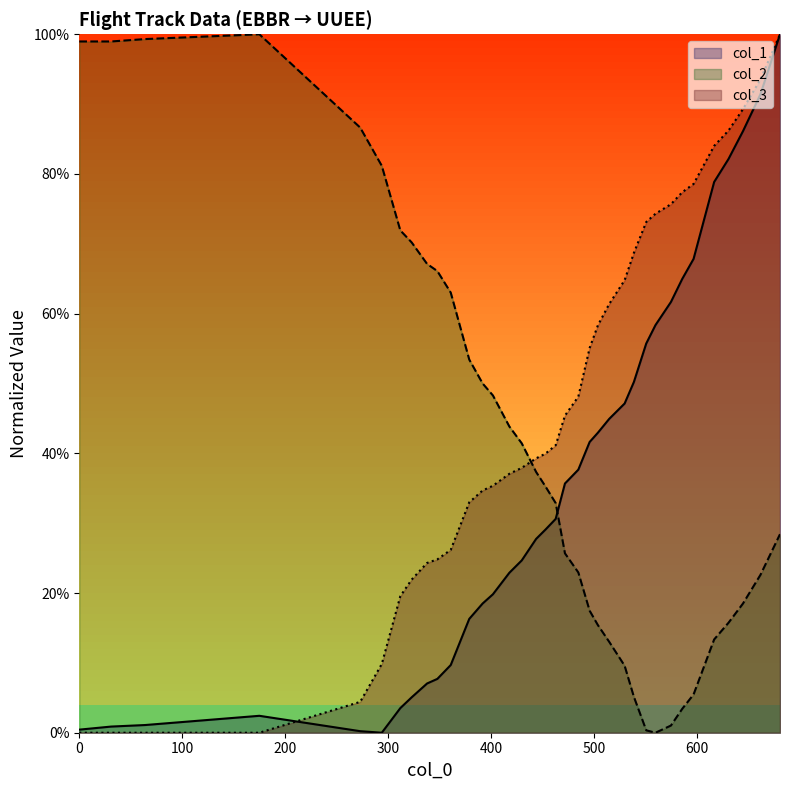

Reading left to right, what are all the values shown in this chart?

col_1: 0.0	0.0	0.0	0.0	0.0	0.0	0.0	0.1	0.1	0.1	0.1	0.2	0.2	0.2	0.2	0.2	0.3	0.3	0.3	0.4	0.4	0.4	0.4	0.4	0.5	0.5	0.6	0.6	0.6	0.6	0.7	0.8	0.8	0.9	0.9	1.0
col_2: 1.0	1.0	1.0	1.0	0.9	0.8	0.7	0.7	0.7	0.7	0.6	0.5	0.5	0.5	0.4	0.4	0.4	0.4	0.3	0.3	0.2	0.2	0.2	0.1	0.1	0.1	0.0	0.0	0.0	0.0	0.1	0.1	0.2	0.2	0.2	0.3
col_3: 0.0	0.0	0.0	0.0	0.0	0.1	0.2	0.2	0.2	0.2	0.3	0.3	0.3	0.4	0.4	0.4	0.4	0.4	0.4	0.5	0.5	0.6	0.6	0.6	0.6	0.7	0.7	0.7	0.8	0.8	0.8	0.8	0.9	0.9	0.9	1.0